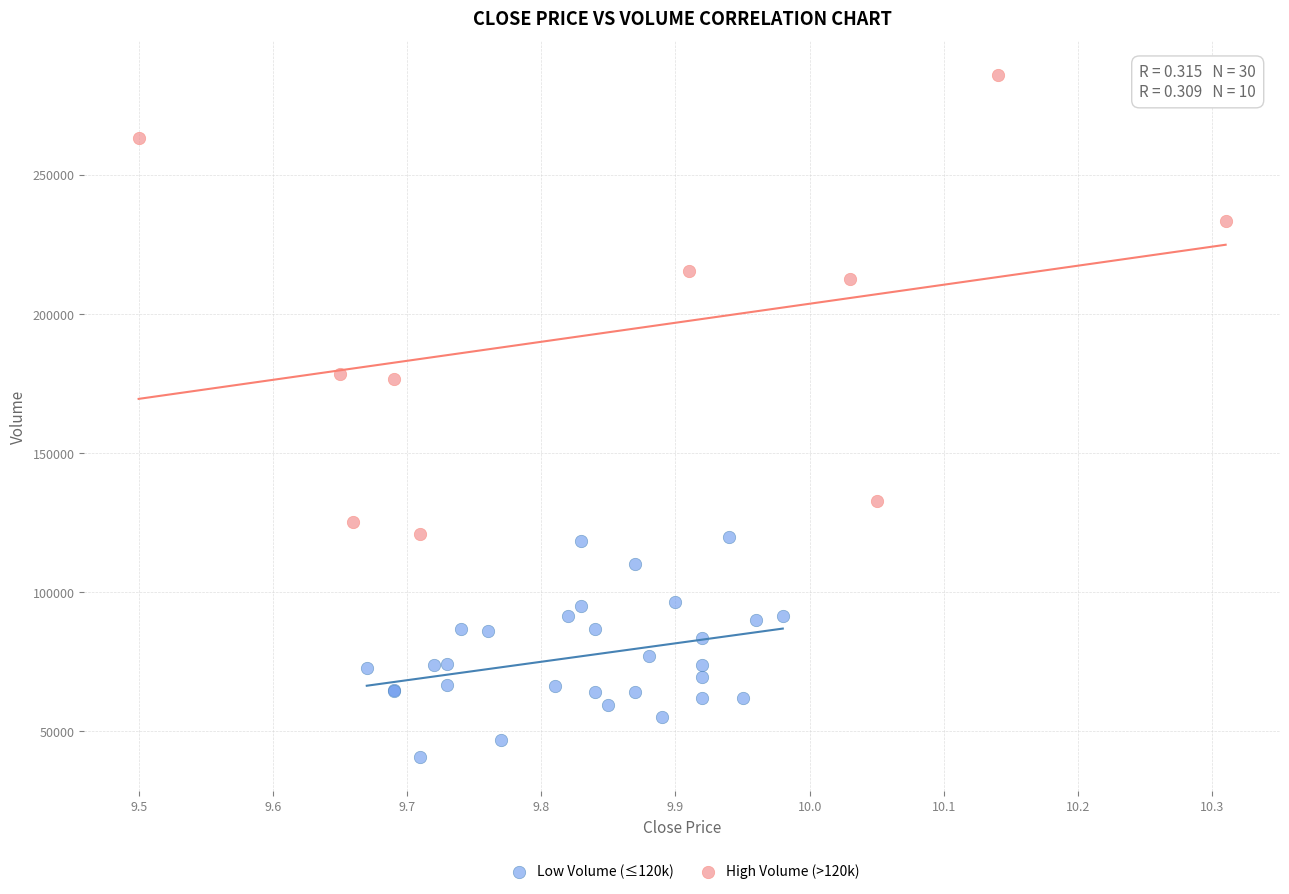

Which series contains the lowest Y value?

Low Volume (≤120k)